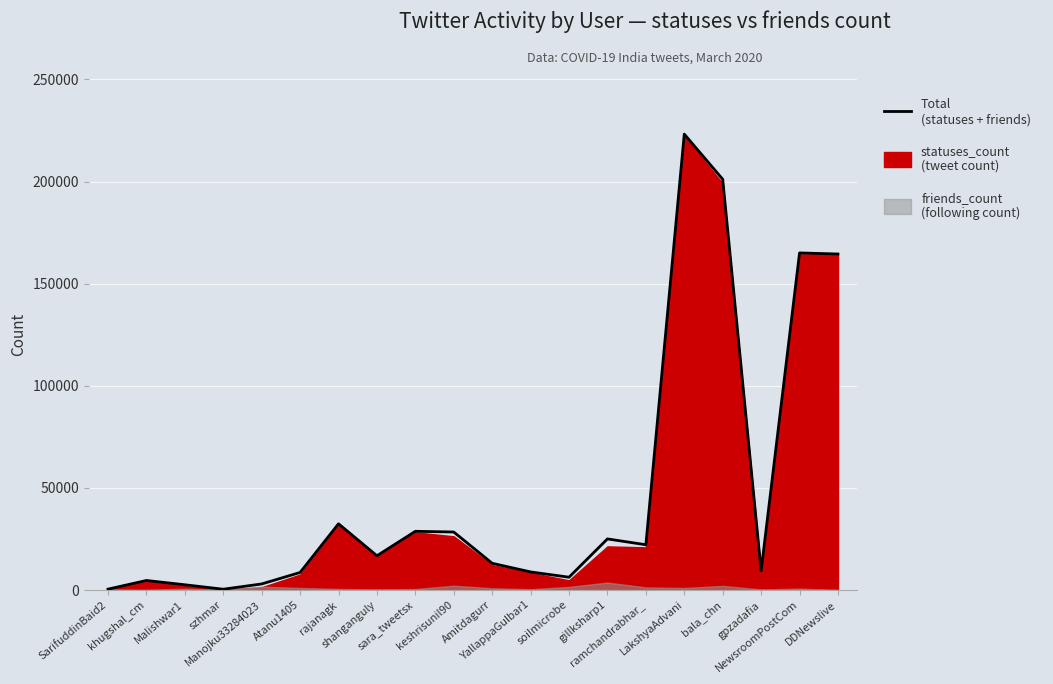

What is the label of the 7th point from the right?

gillksharp1